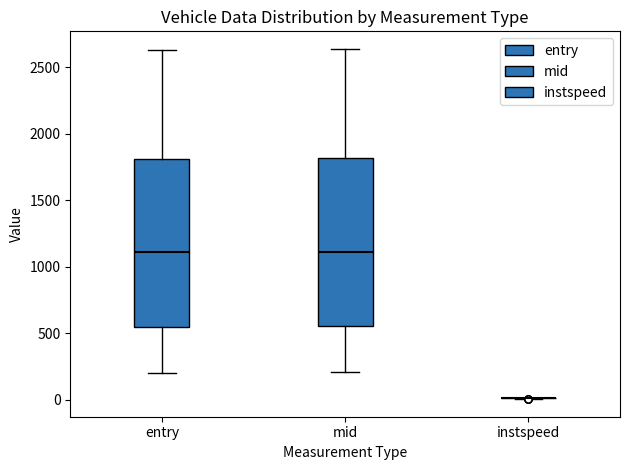

Reading left to right, read every box against the y-axis: the position of its median line, the range the box covers, and the ends of its whiskers. The values are not printed on the chart, so give them approximately, as read against the axis.

entry: median 1100, box 550 to 1800, whiskers 200 to 2650
mid: median 1100, box 550 to 1800, whiskers 200 to 2650
instspeed: box collapsed to a line at 0, whiskers 0 to 0